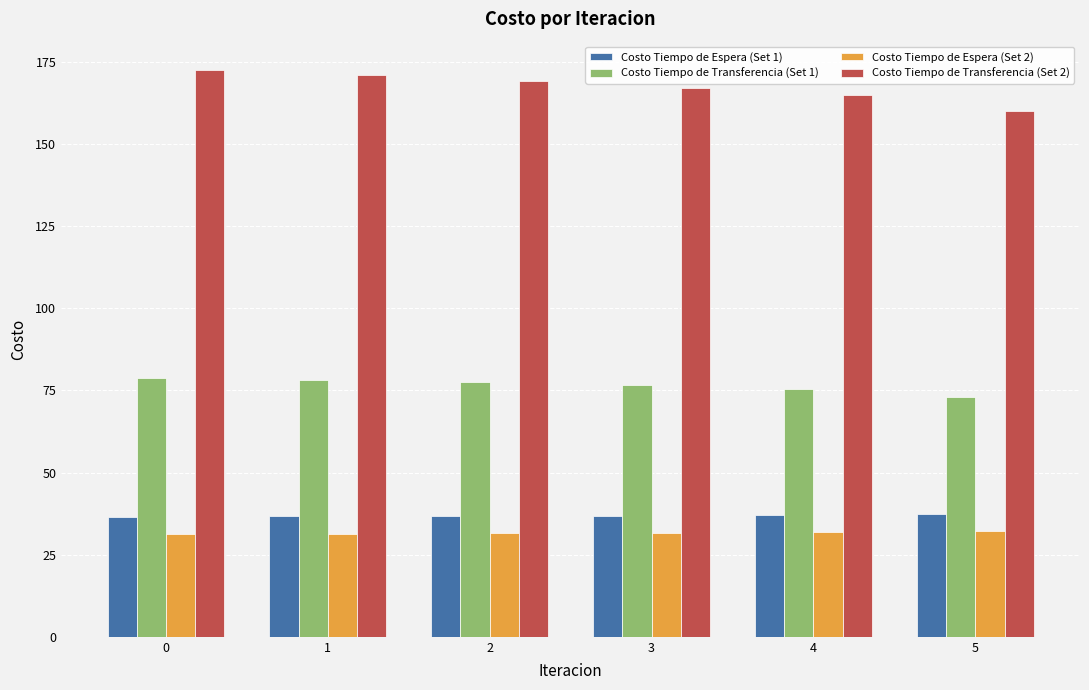

Is the value of Costo Tiempo de Transferencia (Set 2) at 1 greater than the value of Costo Tiempo de Transferencia (Set 1) at 2?

Yes